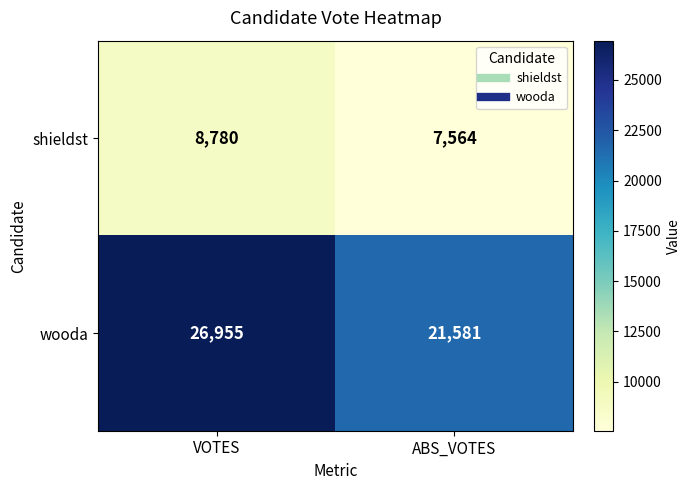

Which series has the largest total across all categories?

wooda